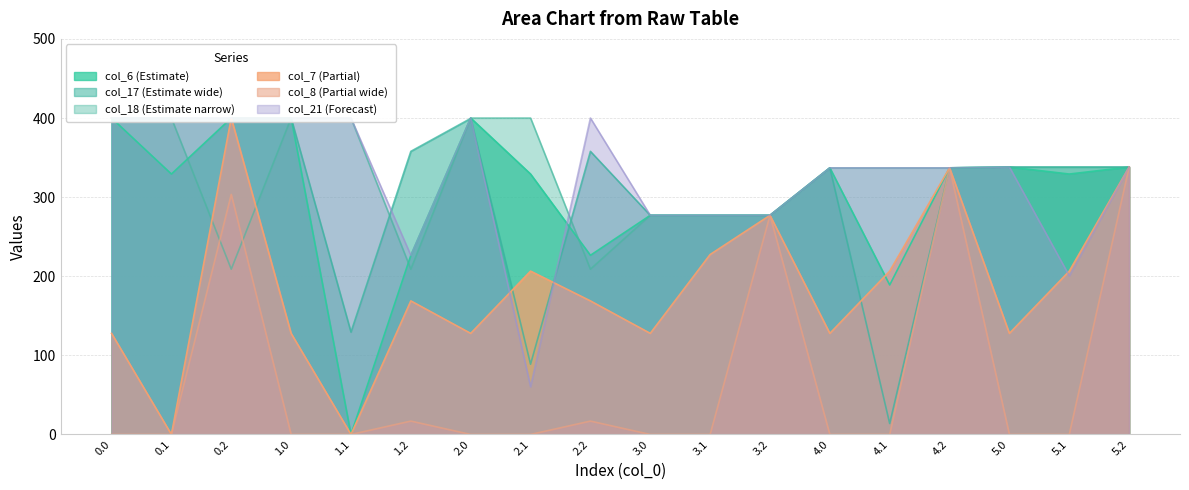

What is the difference between the maximum and minimum values in the col_17 series?

386.2